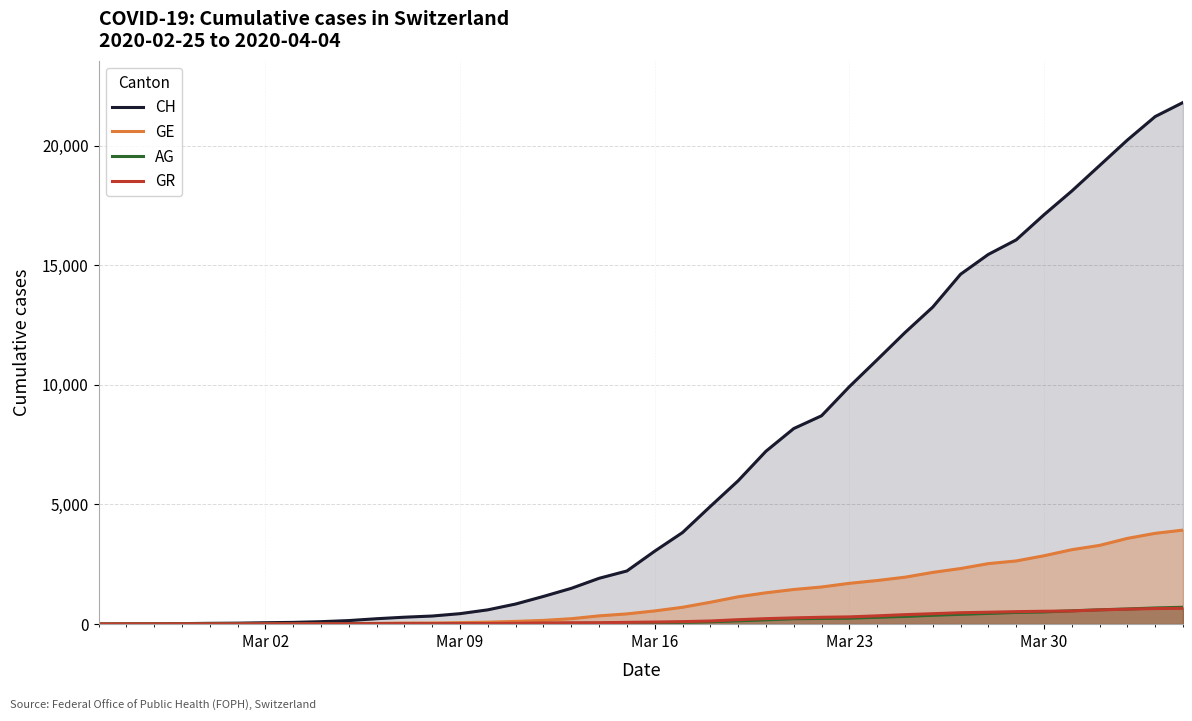

How many values in the CH series are below 3047?

20